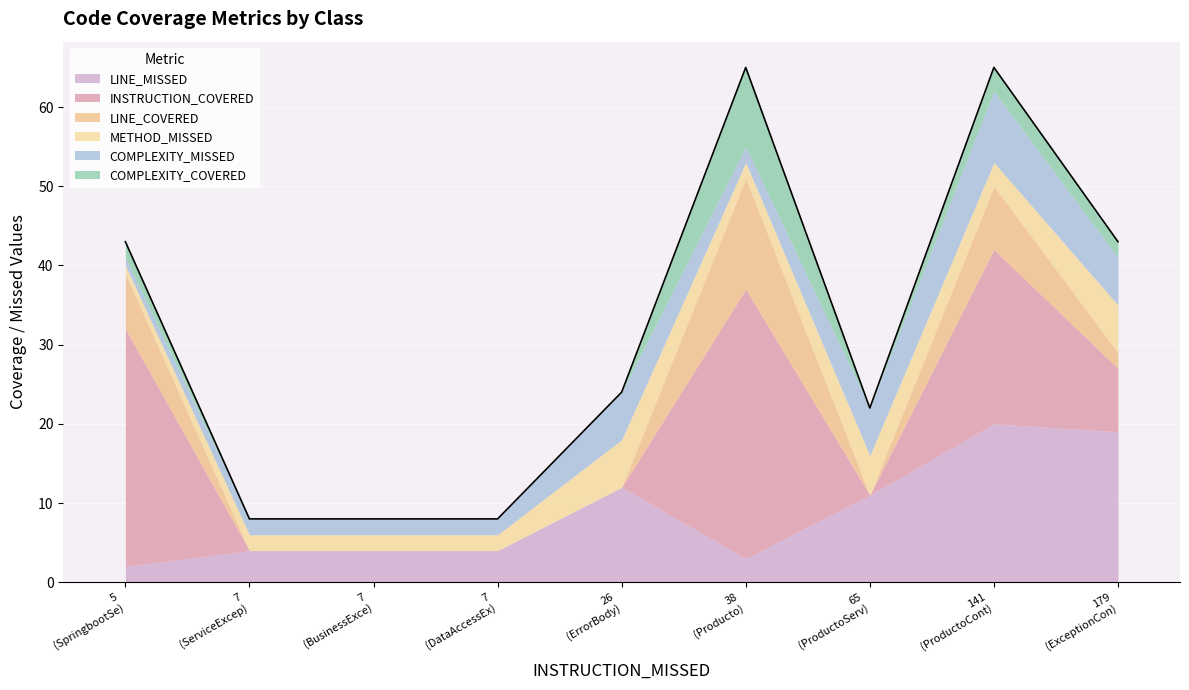

What is the average value of the COMPLEXITY_COVERED series?

2